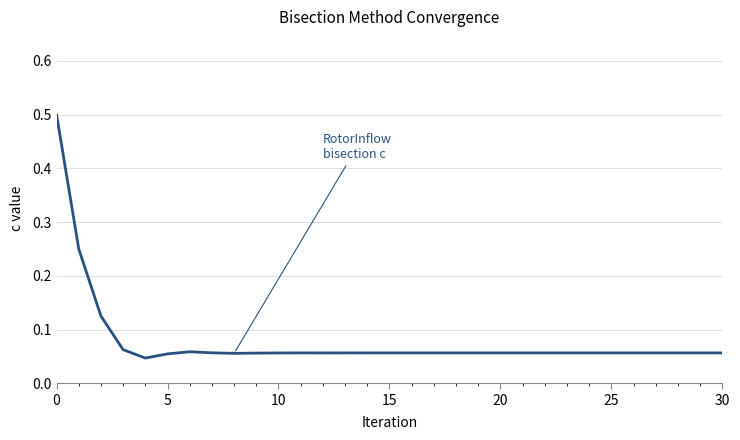

True or false: RotorInflow bisection c and W_total bisection c (×10³) intersect in this chart.

False